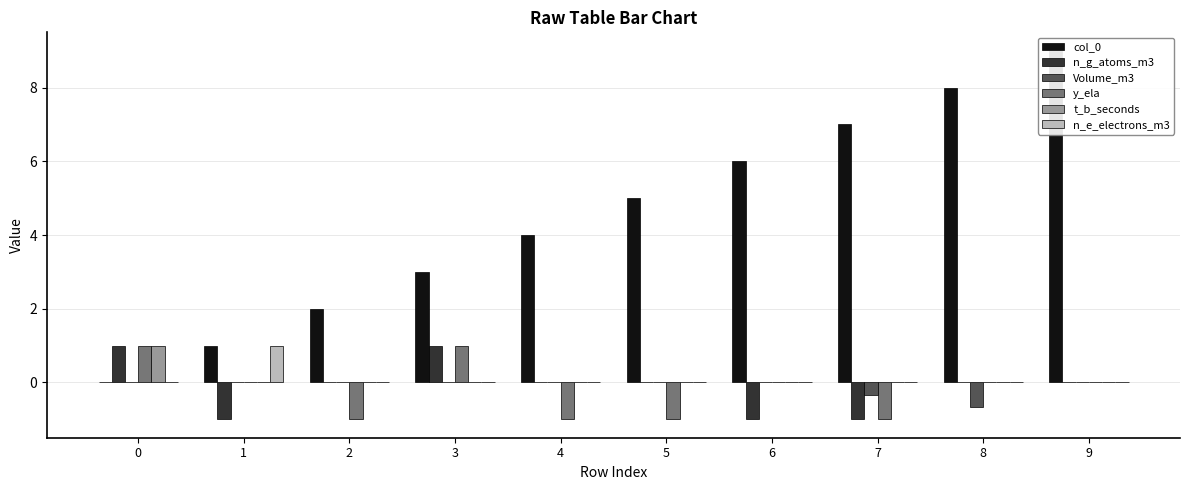

What is the difference between the Volume_m3 values at 4 and 7?

0.3